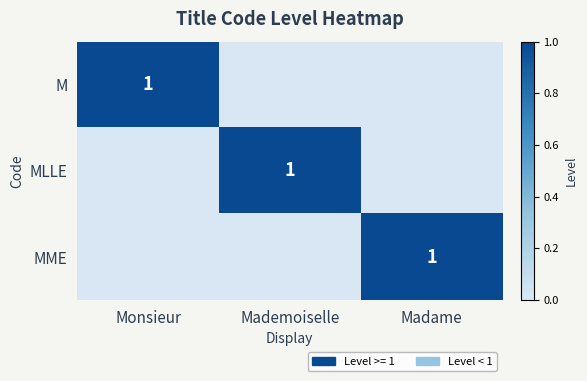

The MLLE series shows 2 at Mademoiselle. True or false?

False